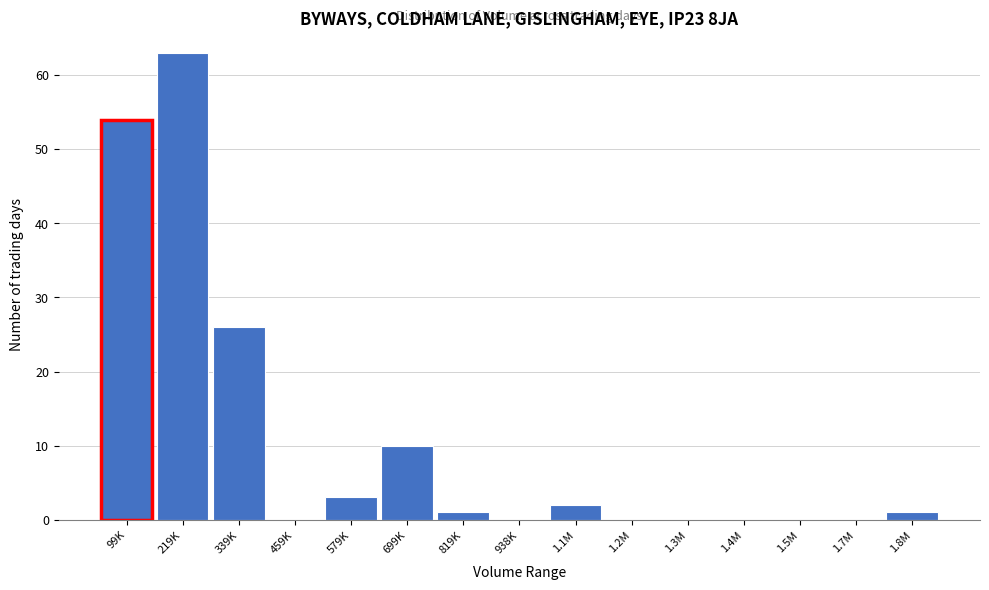

Reading left to right, list all the values displayed in this chart.

99K=54	219K=63	339K=26	459K=0	579K=3	699K=10	819K=1	938K=0	1.1M=2	1.2M=0	1.3M=0	1.4M=0	1.5M=0	1.7M=0	1.8M=1